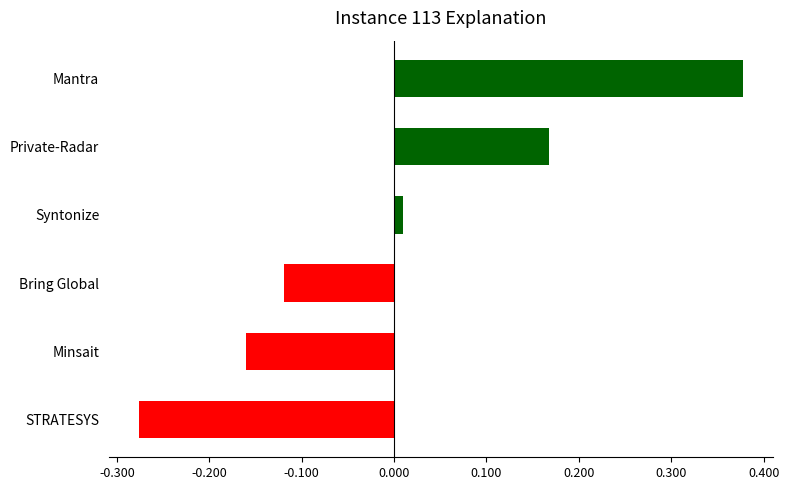

At Juan Manuel Arnelas Benito, list the series in order from smallest to largest.

STRATESYS, Minsait, Bring Global, Syntonize, Private-Radar, Mantra